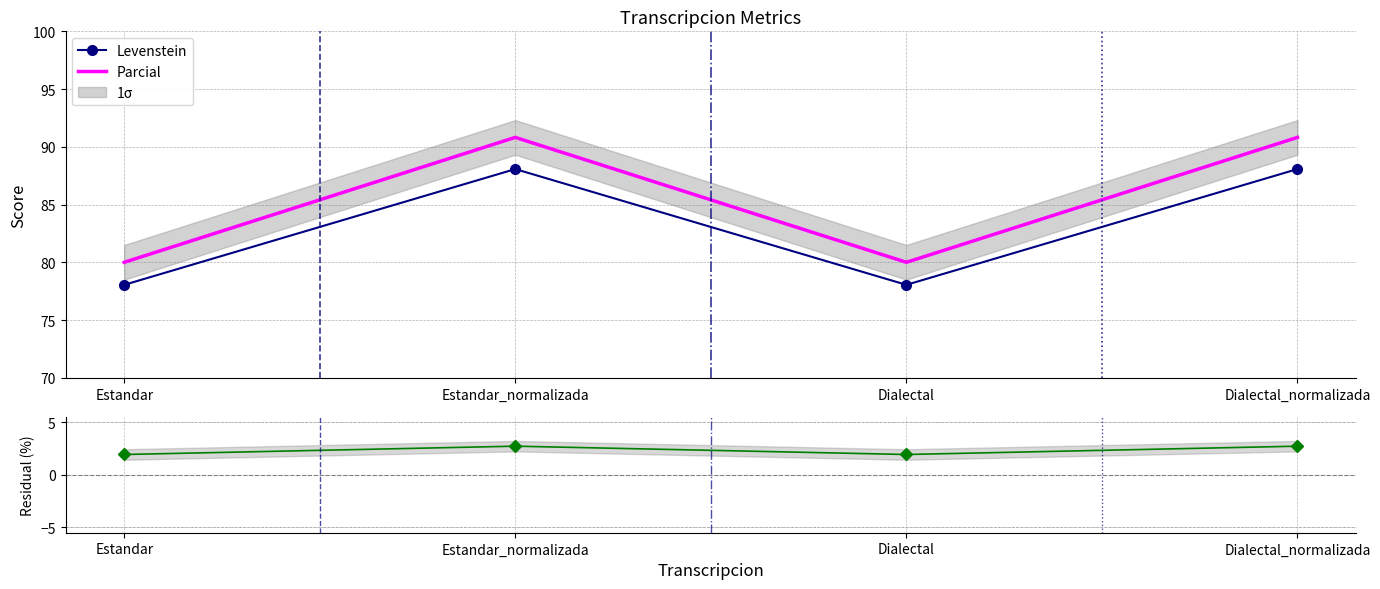

What is the maximum value for Parcial?

90.8